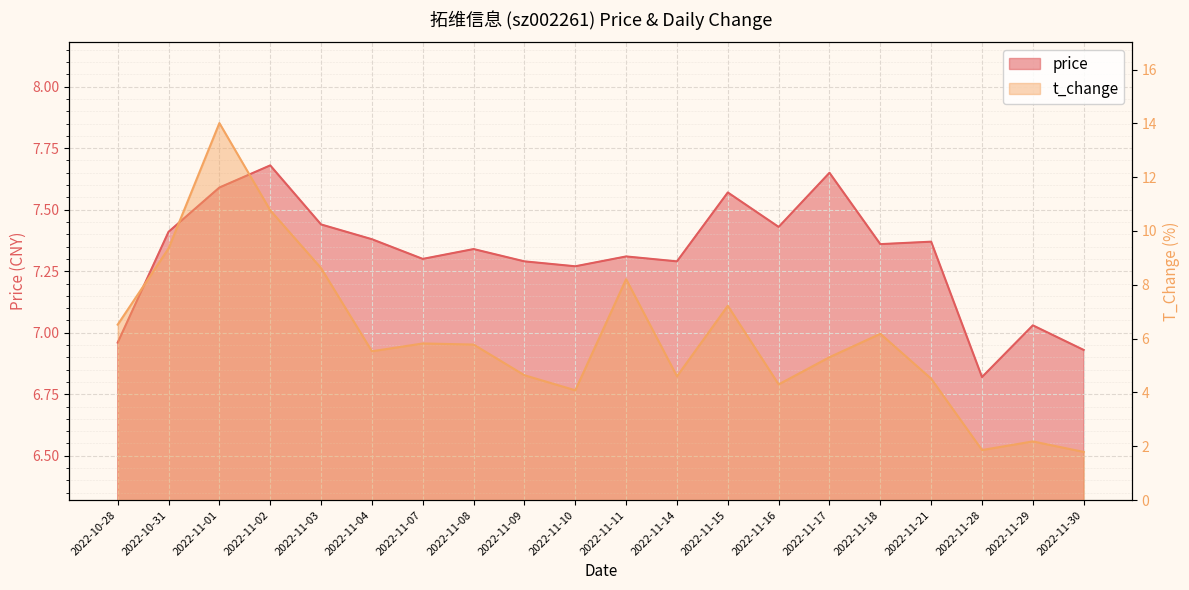

At 2022-11-03, list the series in order from smallest to largest.

price, t_change